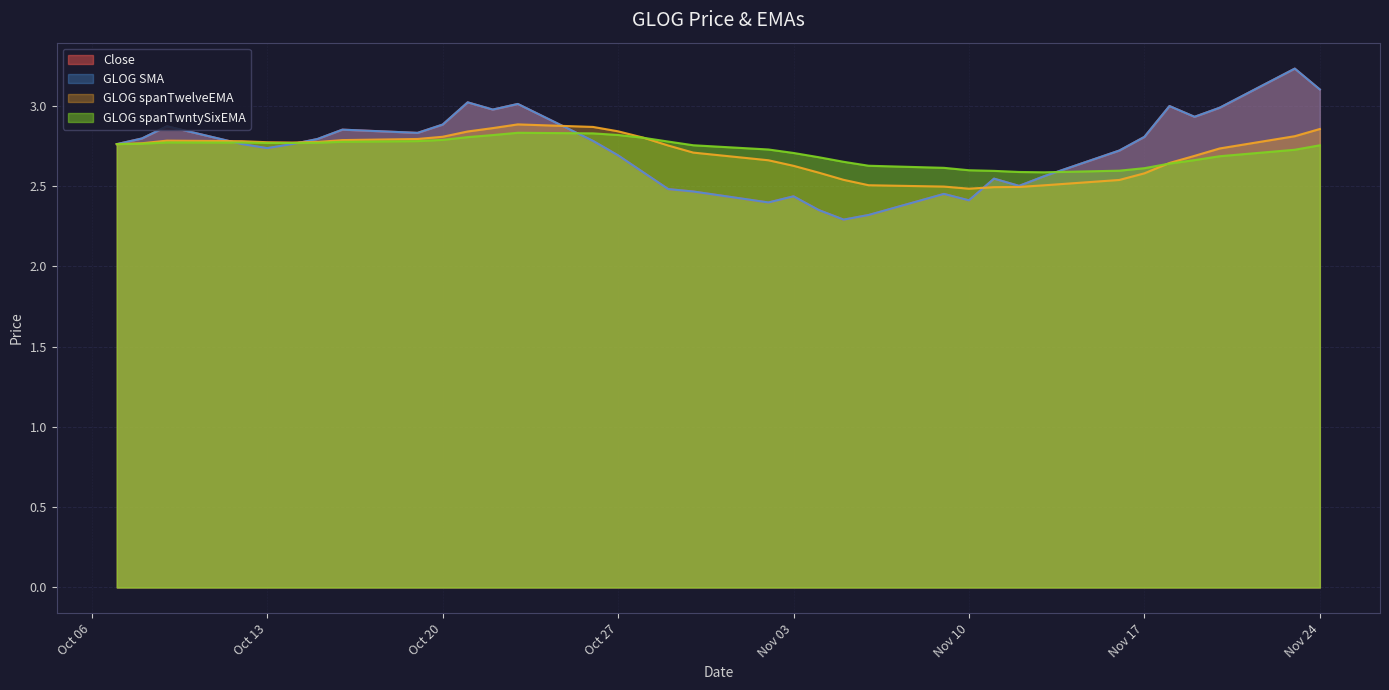

What is the label of the 6th point from the right?

Nov 17